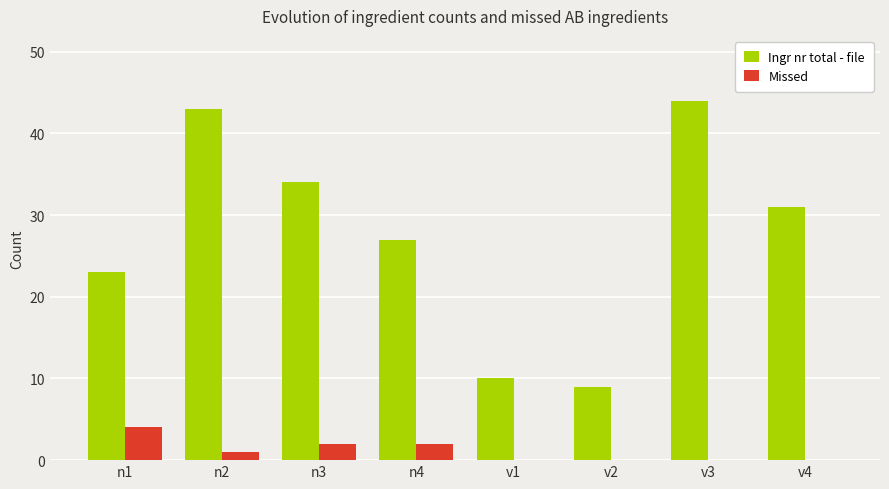

What is the greatest value displayed?

44